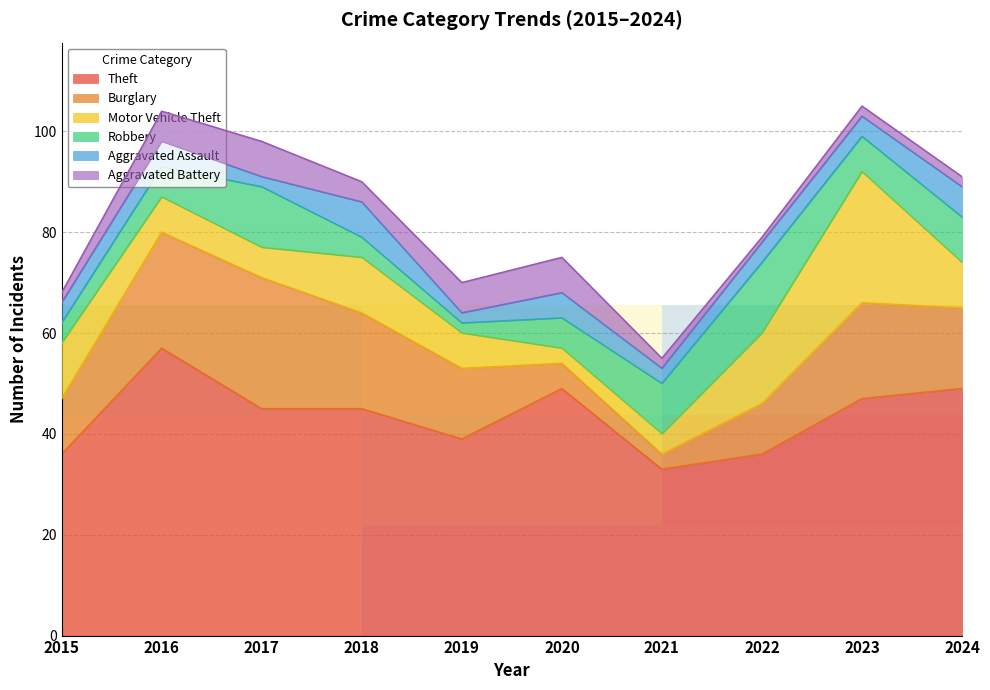

Which category has the lowest value in the Theft series?

2021